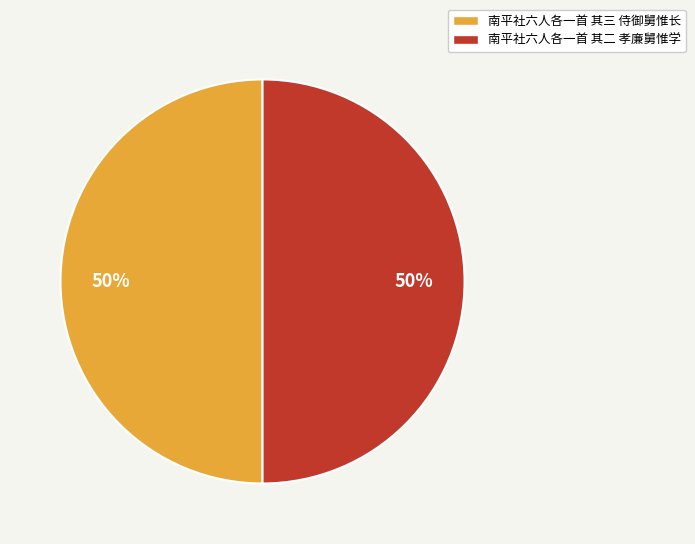

Approximately how many times larger is the value at 南平社六人各一首 其二 孝廉舅惟学 compared to 南平社六人各一首 其三 侍御舅惟长?

1.0